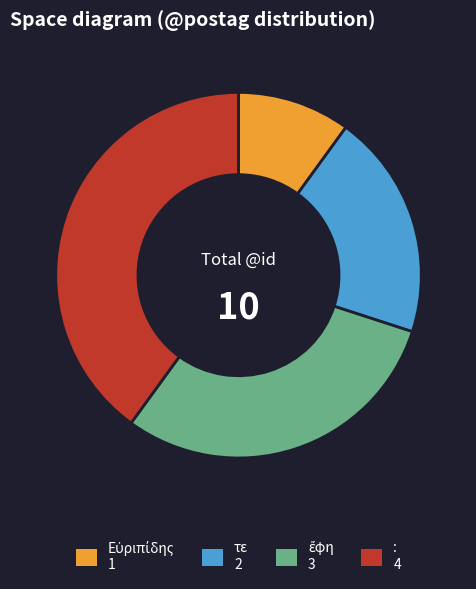

Count the number of slices in the pie.

4